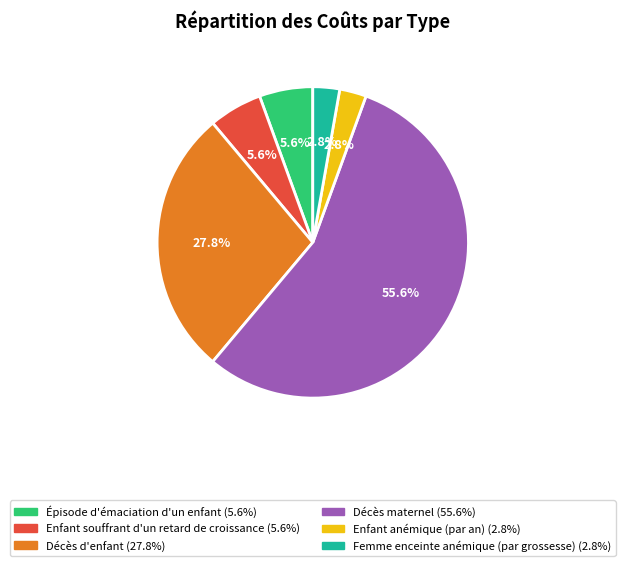

What is the ratio of the value at Enfant souffrant d'un retard de croissance to the value at Épisode d'émaciation d'un enfant?

1.0